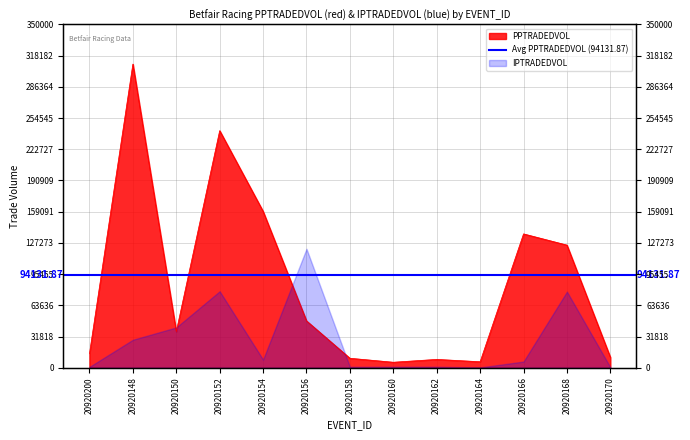

At which category does the chart reach its minimum across all series?

20920160